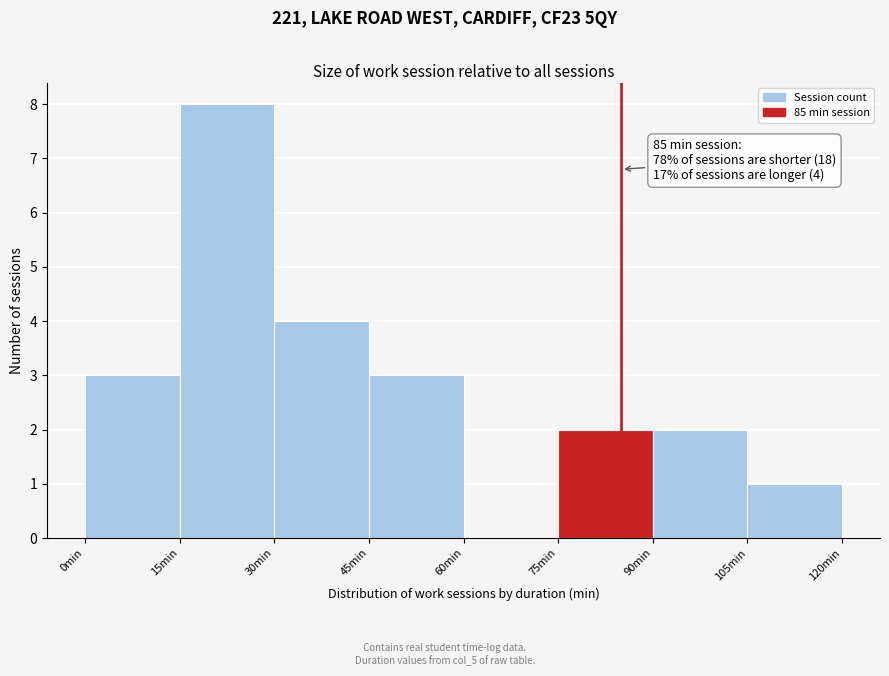

Over which range of the x-axis is the bar tallest?

15 to 30